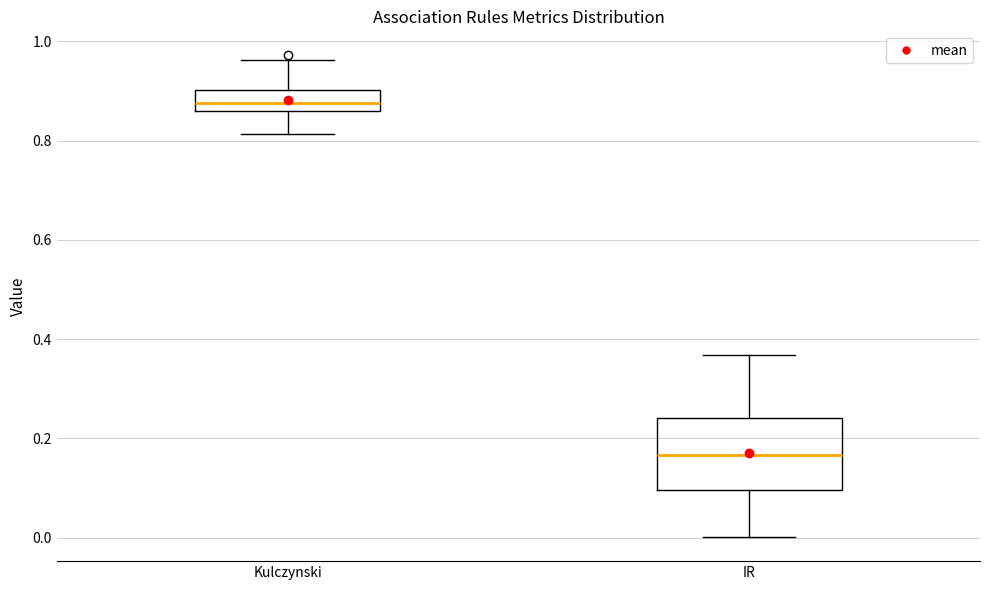

Comparing the boxes themselves (not the whiskers), which one is the tallest?

IR